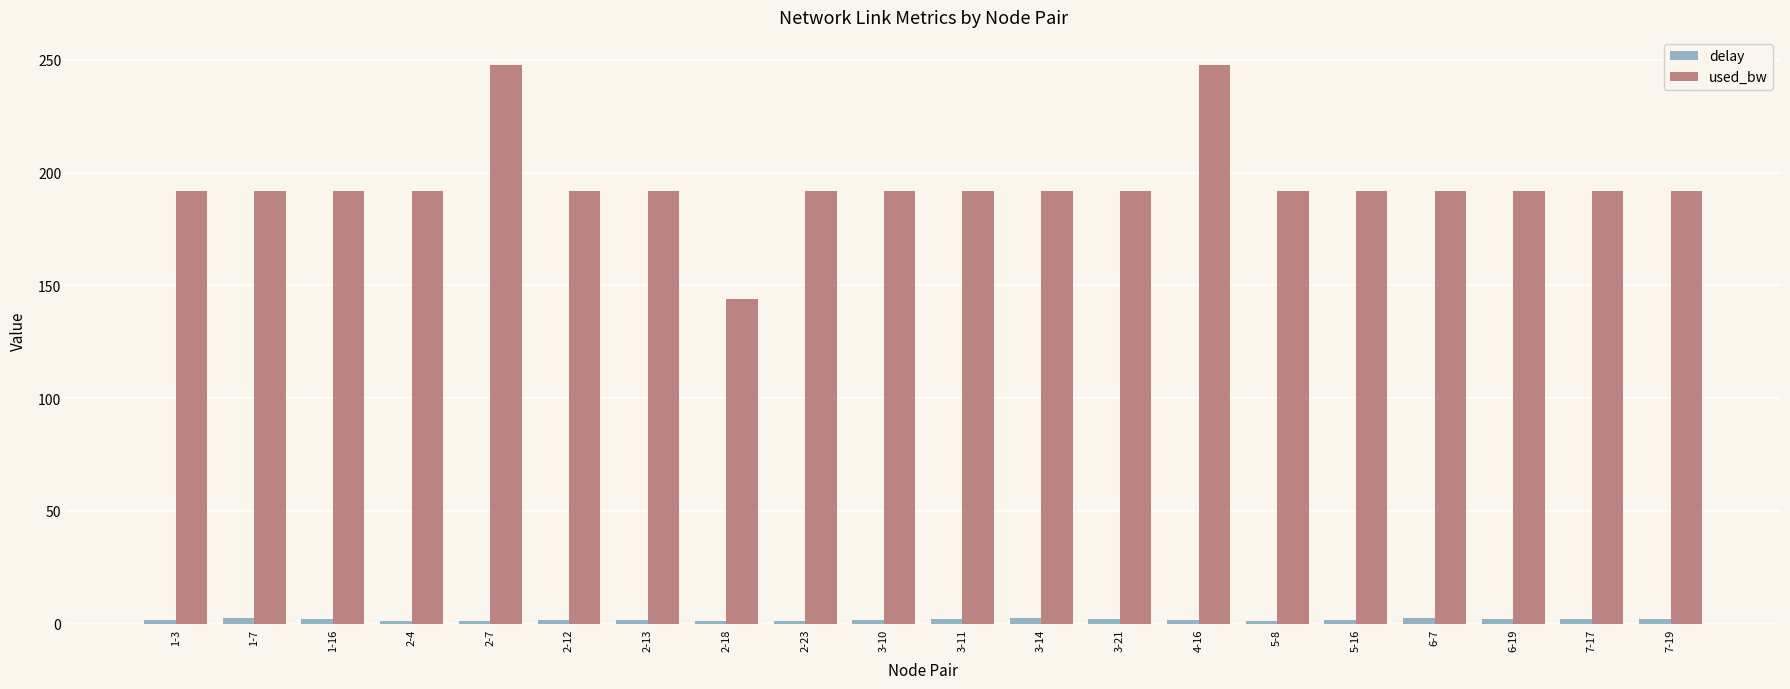

What is the label of the 20th bar from the right?

1-3